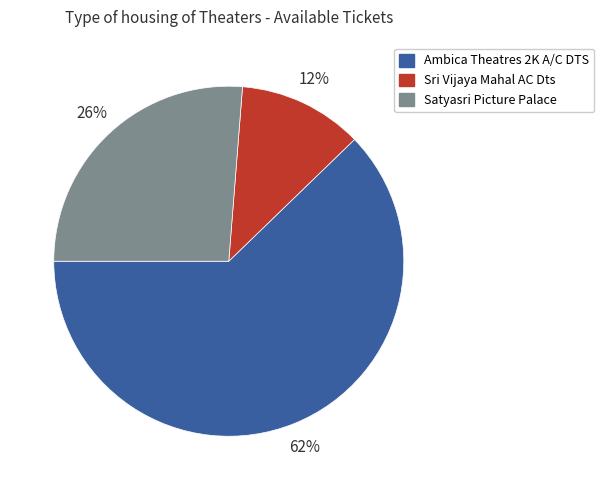

To the nearest percent, what is the average slice percentage?

33%